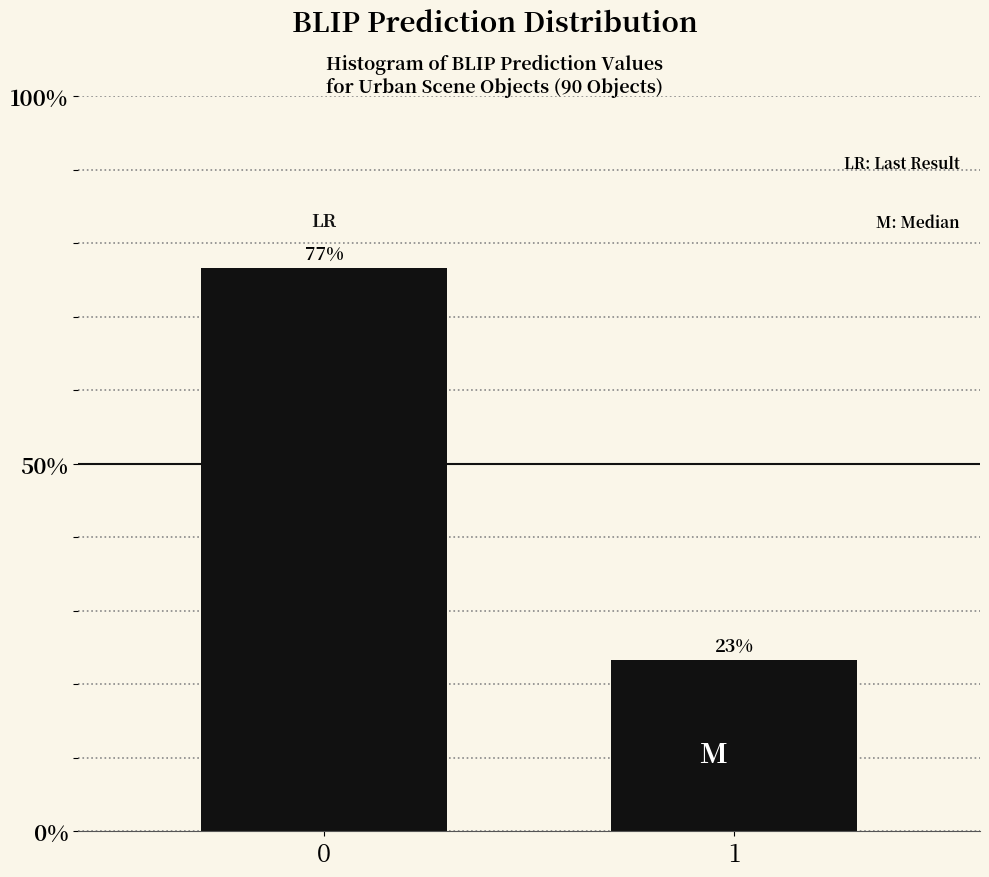

Is it true that the value at 0 is 128.9?

False